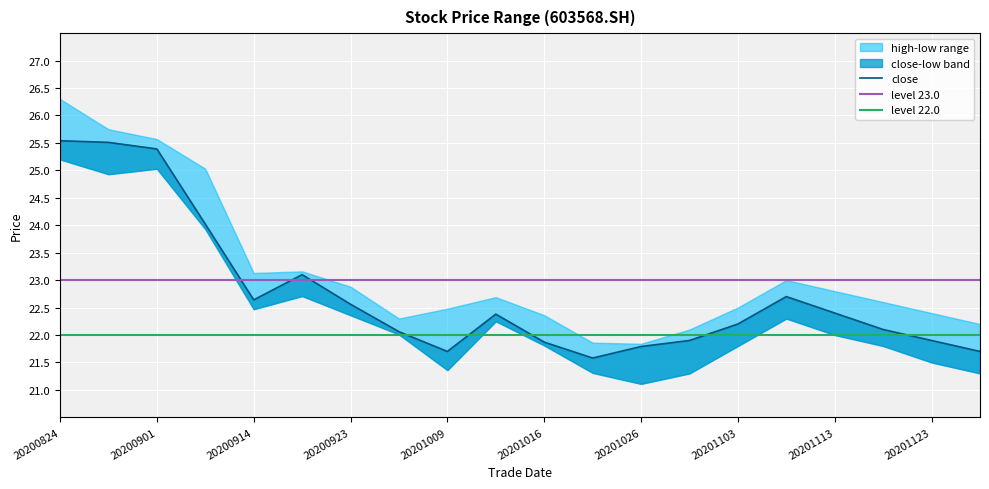

How many data points in high are above 22?

18